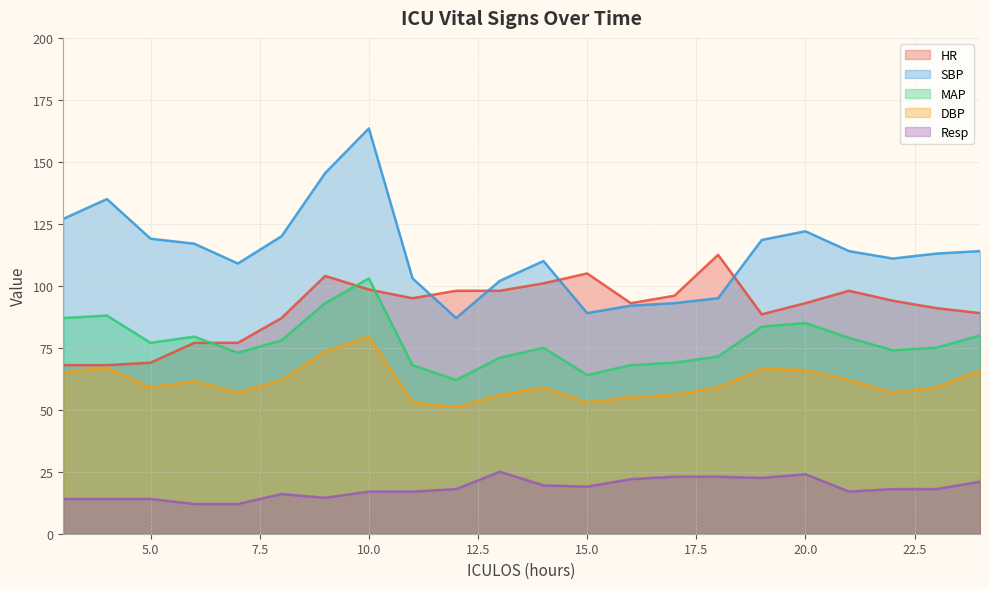

Which category has the lowest value in the DBP series?

12